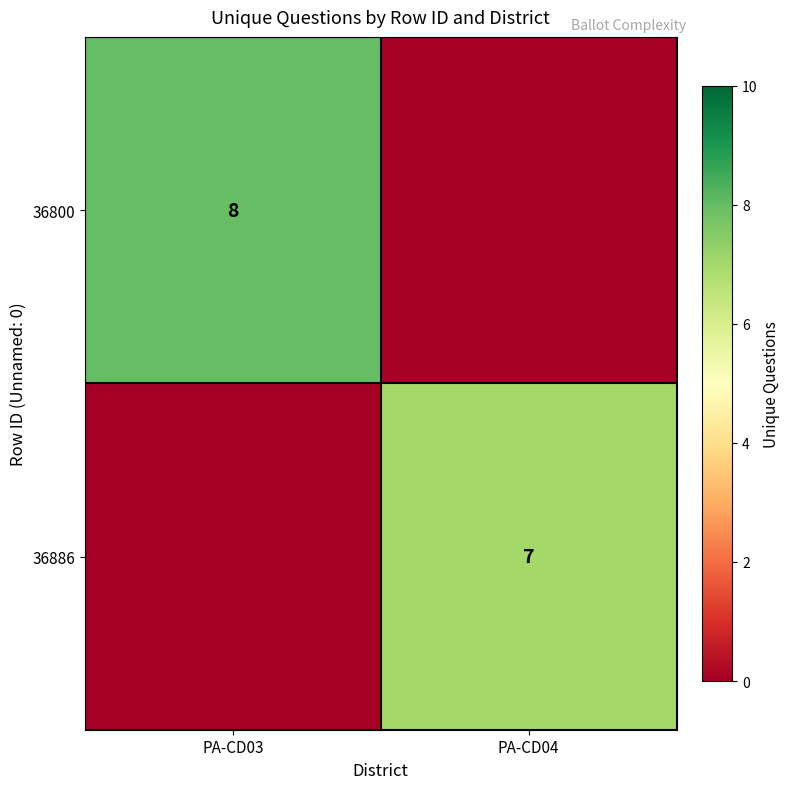

True or false: 36800 has a value of 12 at PA-CD03.

False